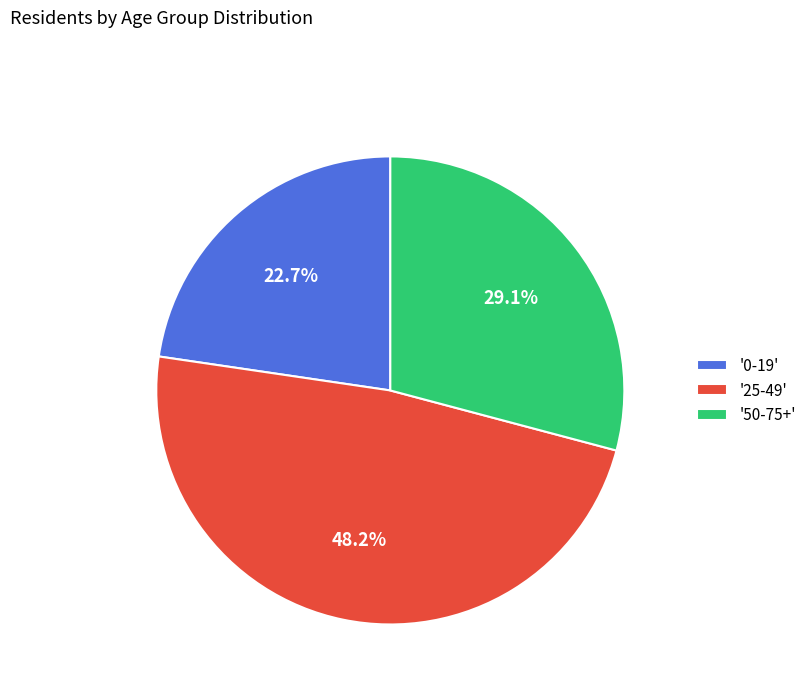

What is the total percentage of '25-49' and '50-75+'?

77.3%